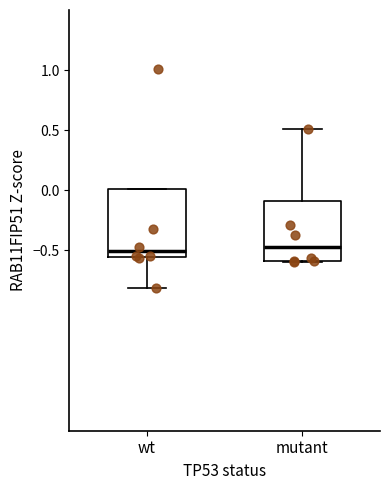

Reading left to right, read every box against the y-axis: the position of its median line, the range the box covers, and the ends of its whiskers. The values are not printed on the chart, so give them approximately, as read against the axis.

wt: median -0.50, box -0.55 to 0.00, whiskers -0.80 to 0.00
mutant: median -0.45, box -0.60 to -0.10, whiskers -0.60 to 0.50